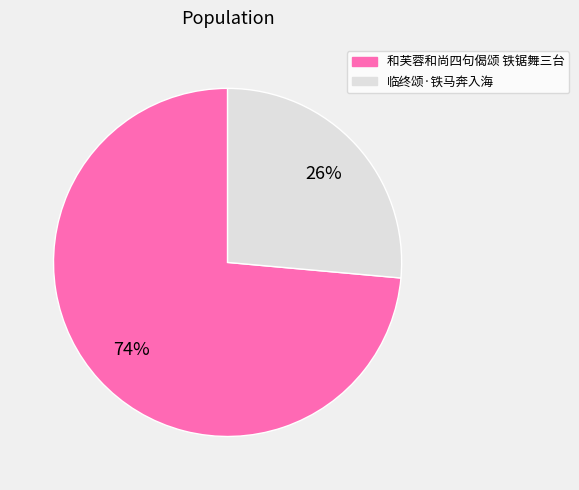

How many slices are in this pie chart?

2